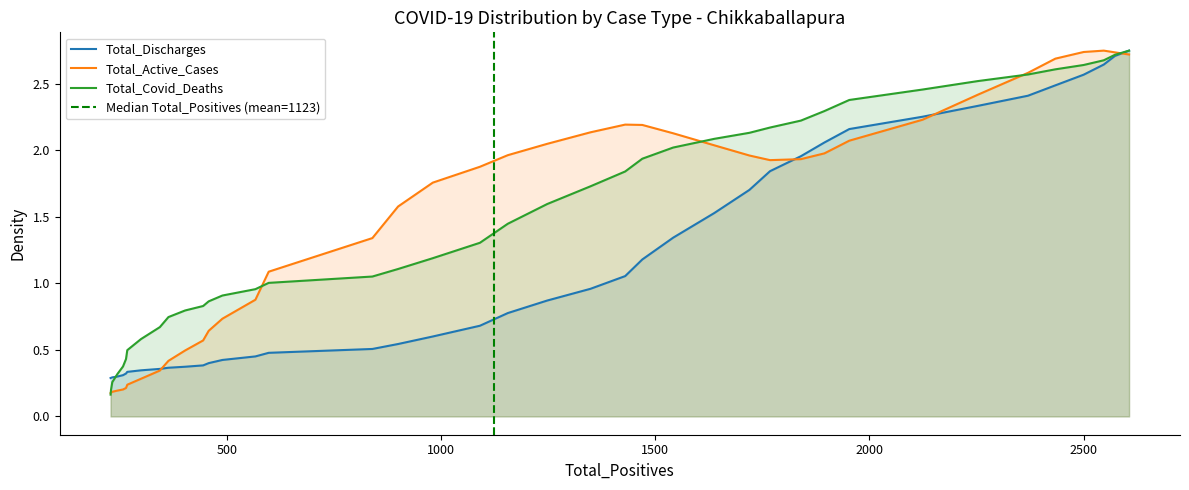

At how many categories does at least one series exceed 1?

25